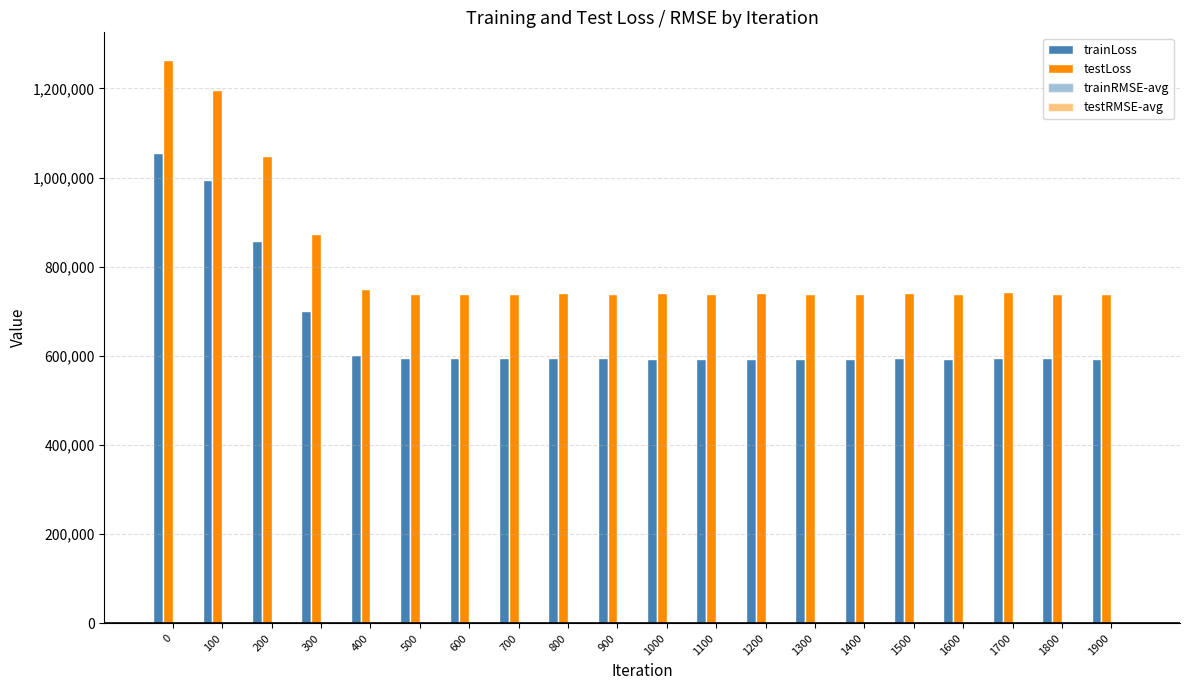

Which series has the largest total across all categories?

testLoss